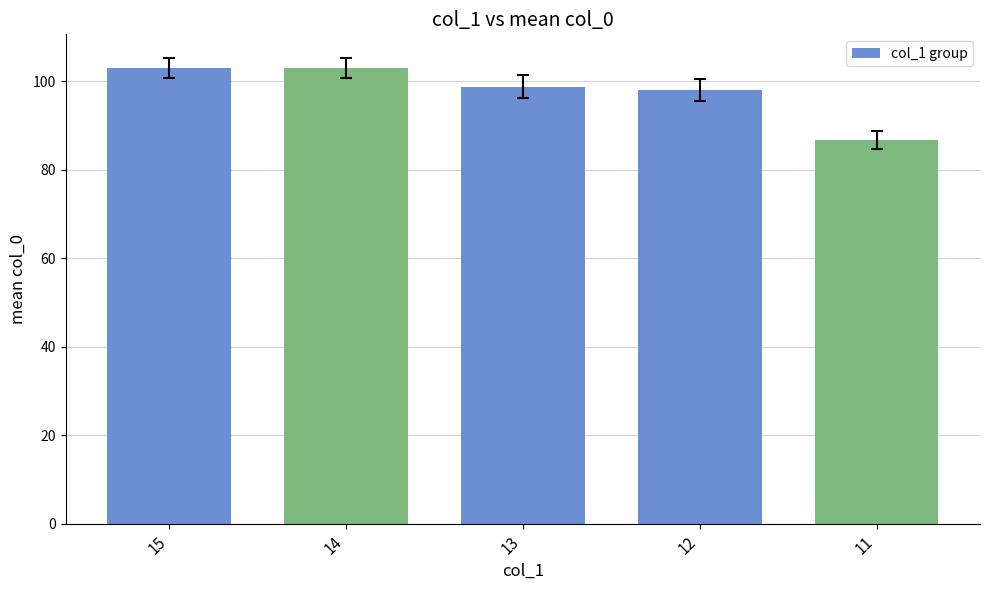

What is the change in value from 15 to 12?

-5.0